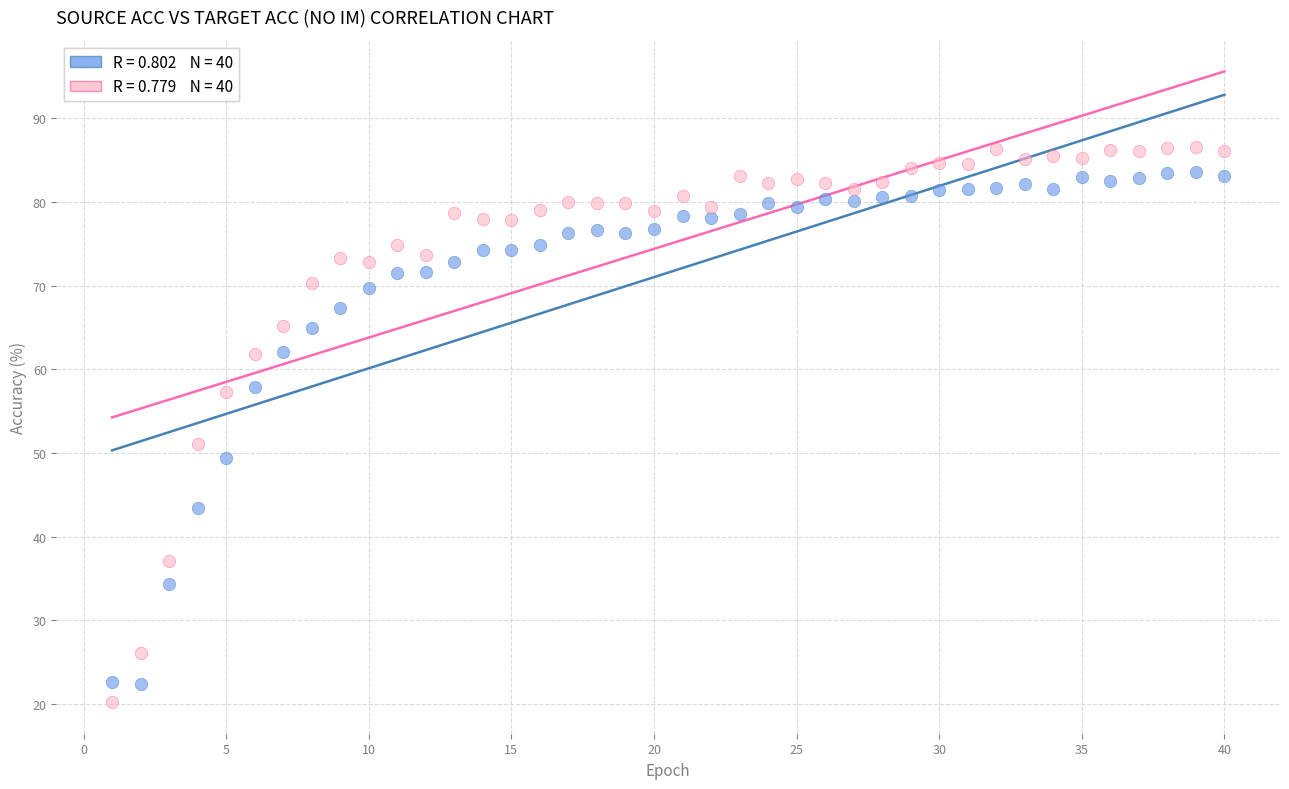

Across all series, what Y value is closest to 53?

51.1